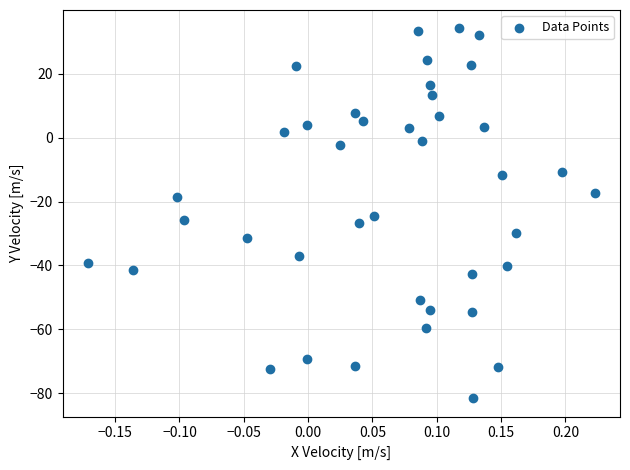

What is the range of Y values (max minus min)?

115.7